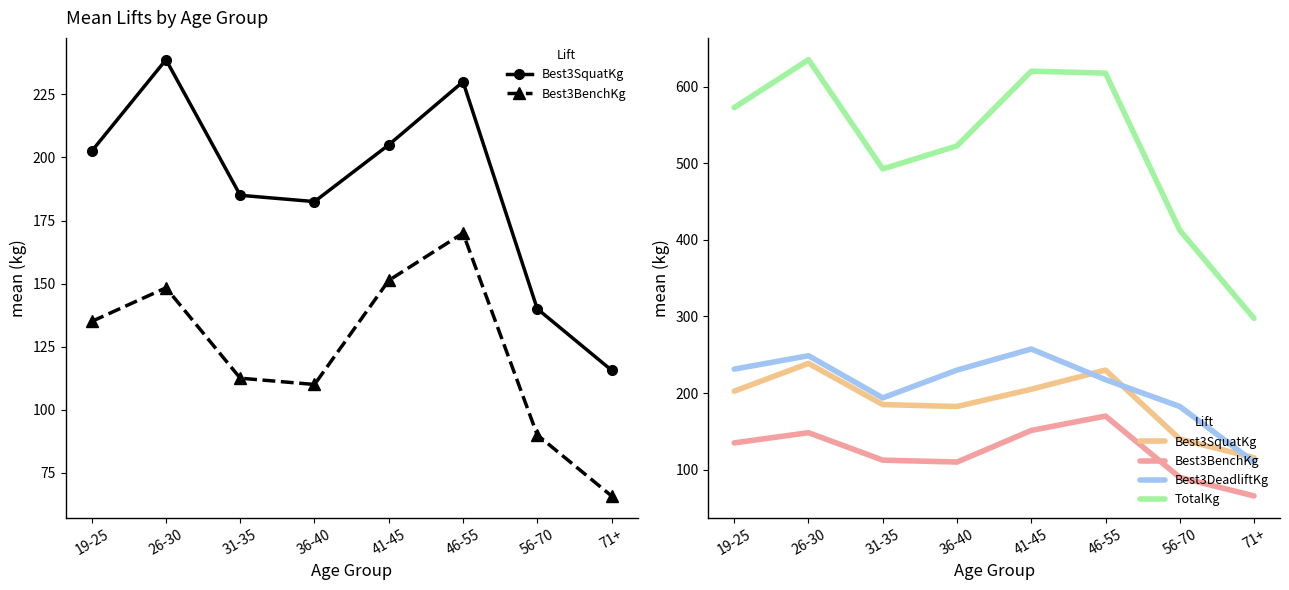

True or false: Best3BenchKg has a value of 90.0 at 56-70.

True